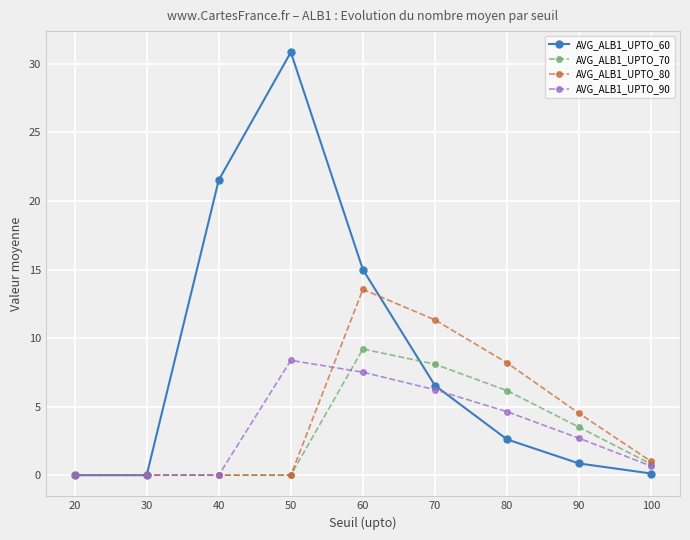

Count the number of categories in the chart.

9